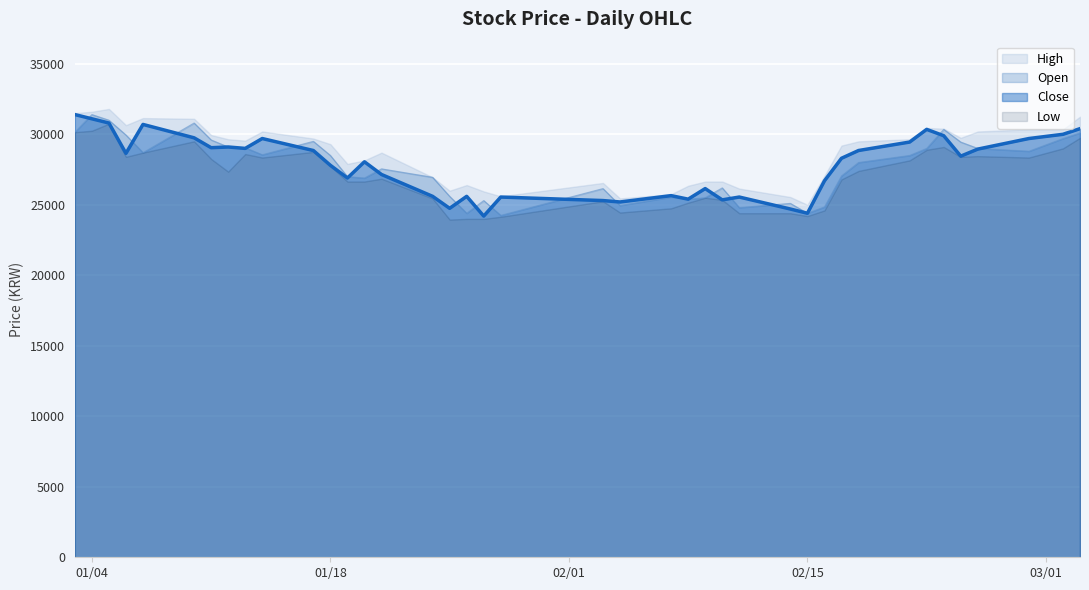

What is the label of the 11th point from the left?

2022-01-17